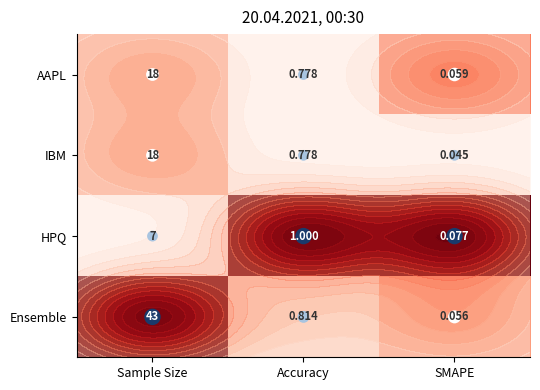

Rank the series at SMAPE from highest to lowest value.

HPQ, AAPL, Ensemble, IBM